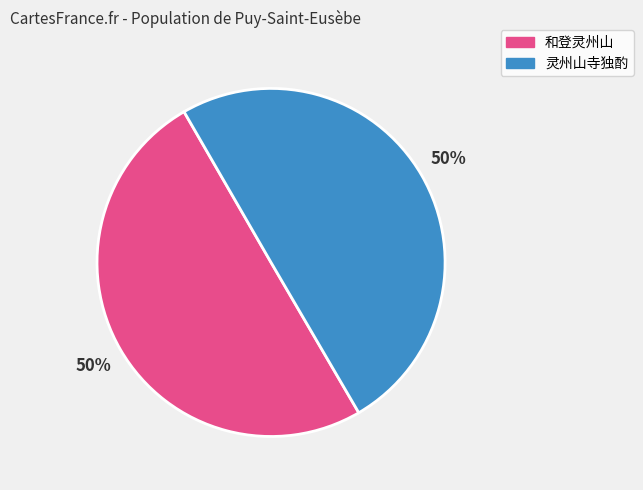

What percentage is the 灵州山寺独酌 slice, to the nearest percent?

50%